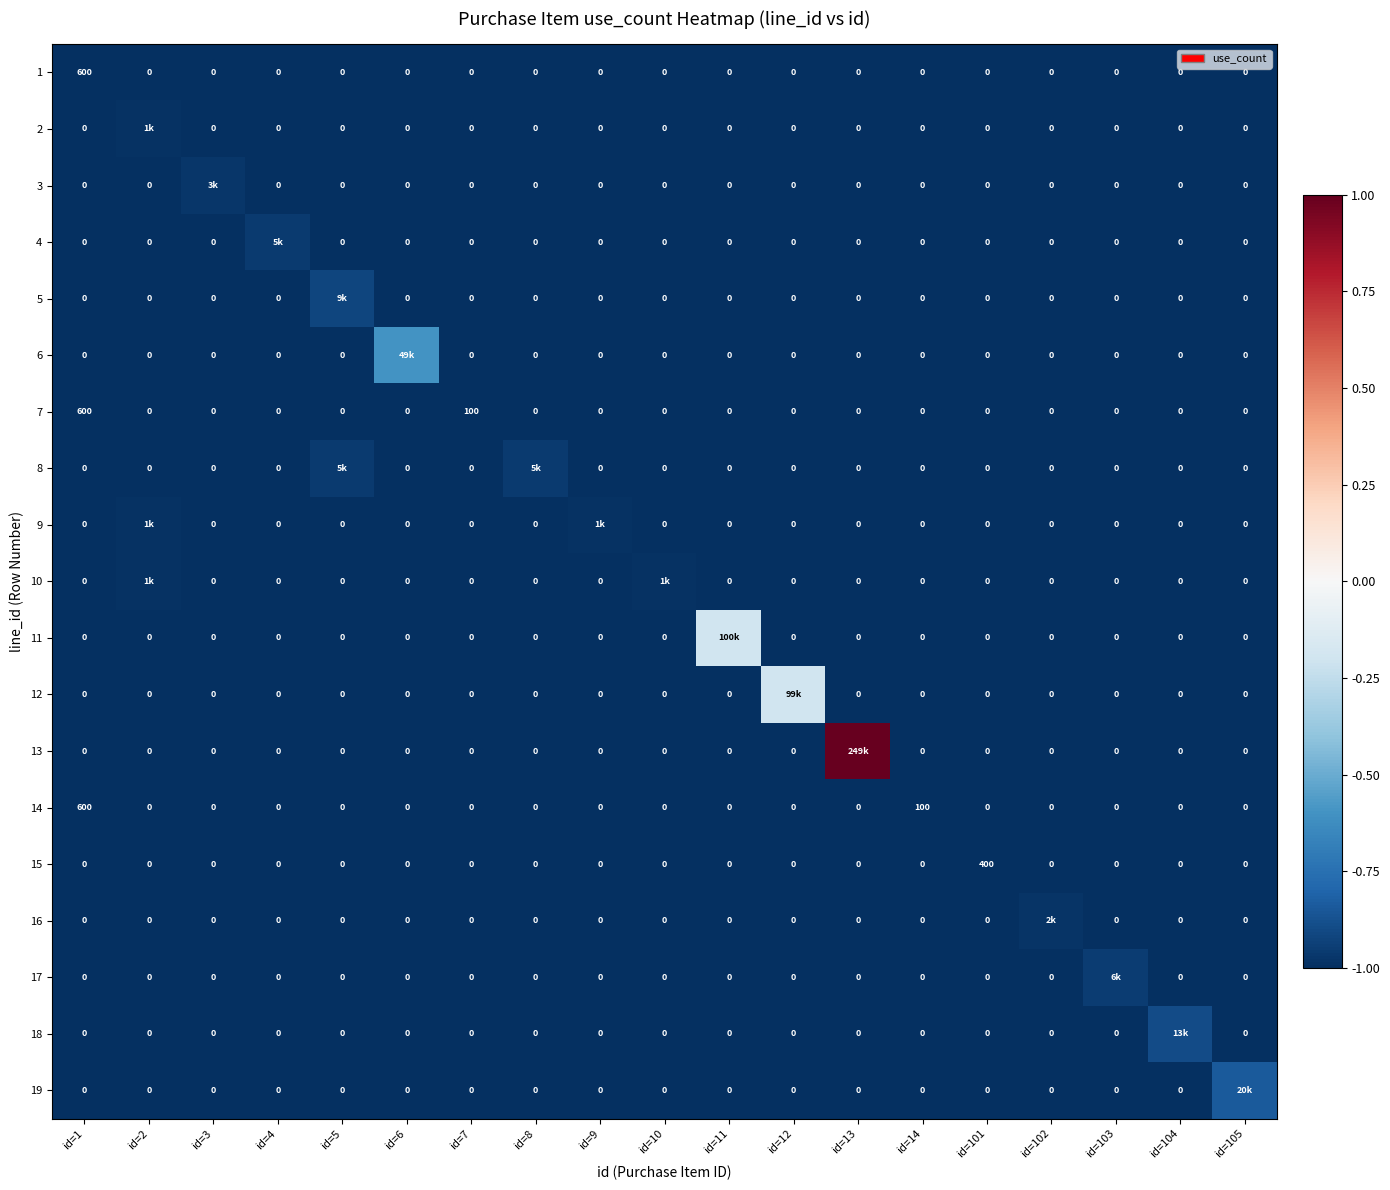

Count the number of data series in this chart.

19